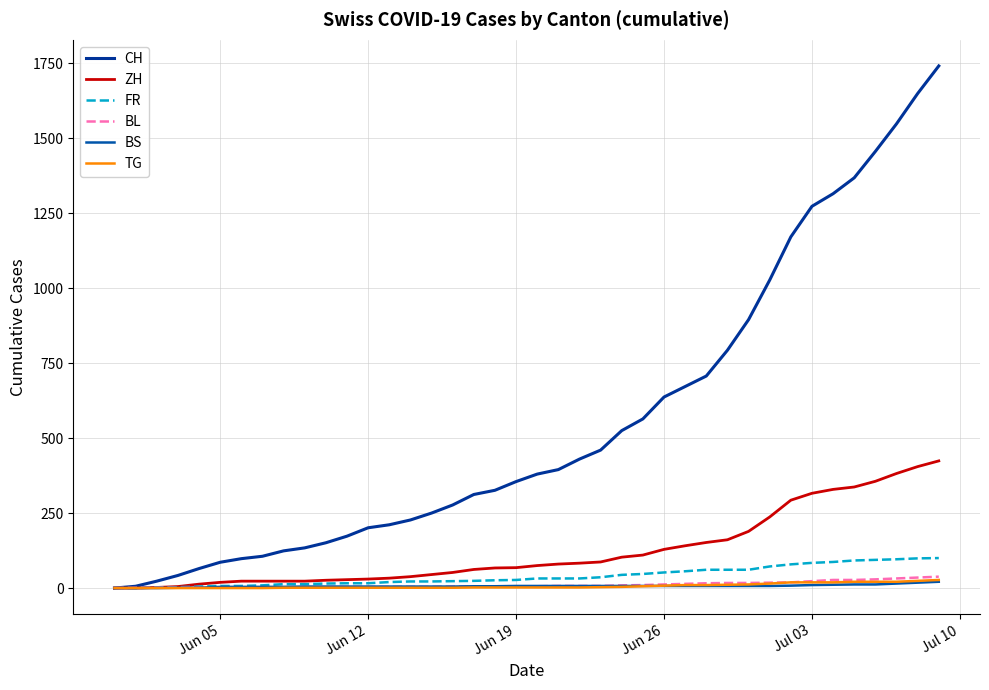

Which series has the widest spread of values?

CH